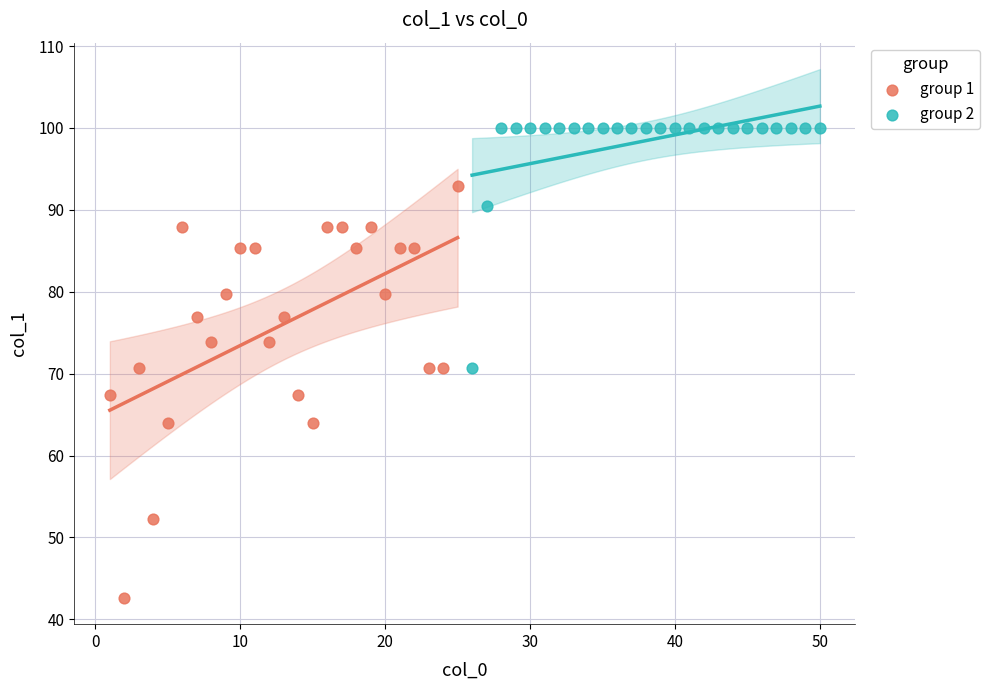

Which series has the largest Y range (max minus min)?

group 1